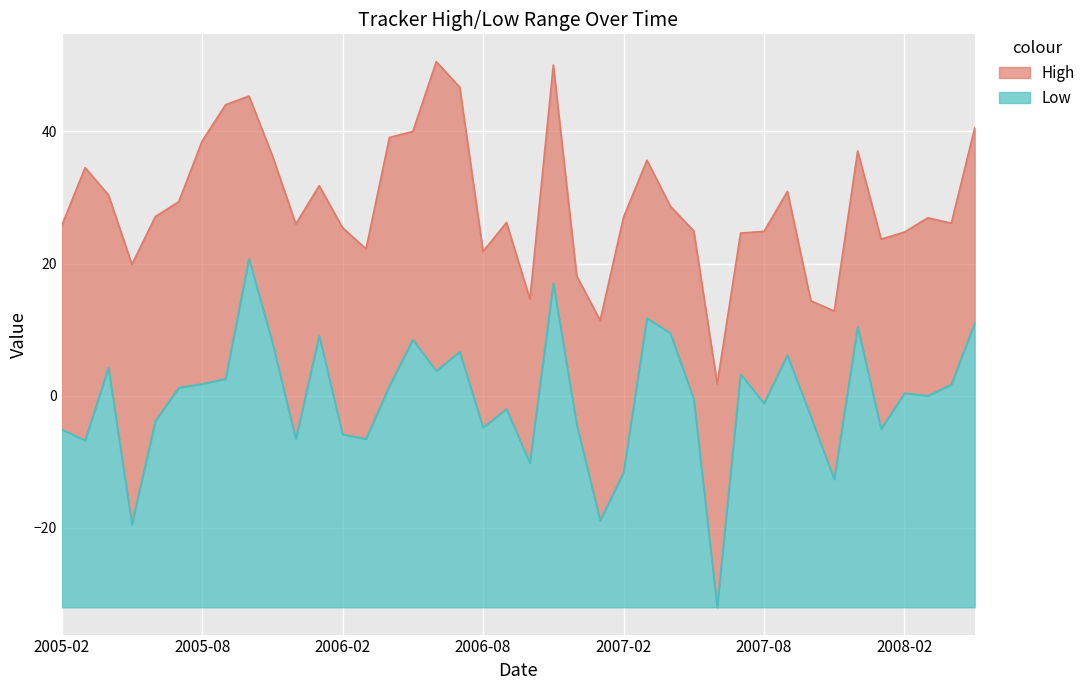

How many categories are shown in the chart?

40